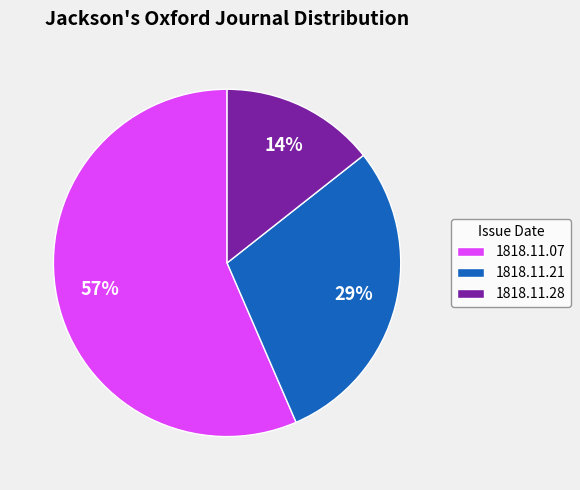

Count the number of slices in the pie.

3